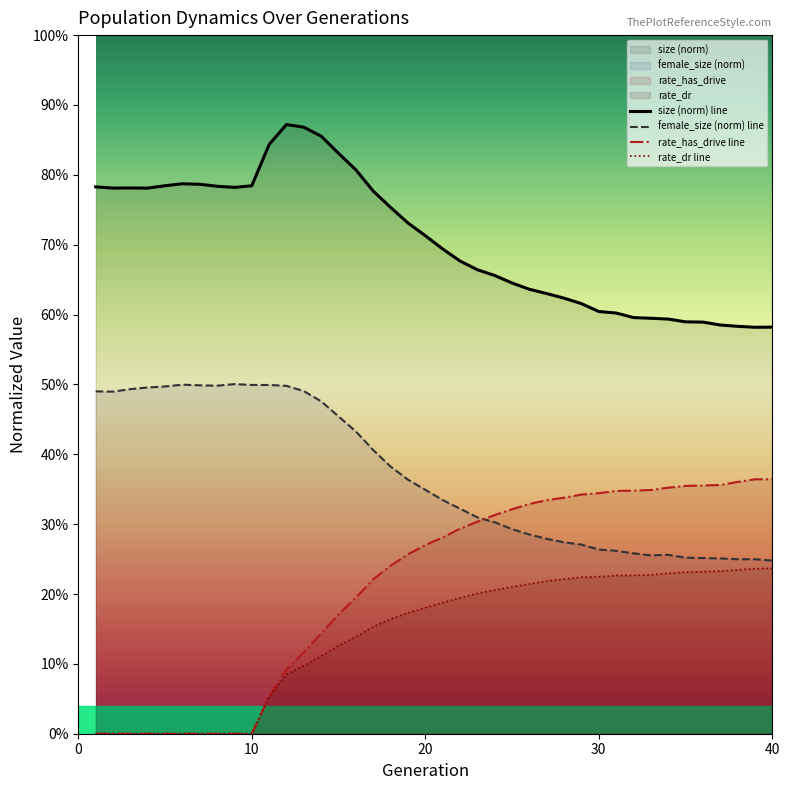

What is the greatest value displayed?

0.9